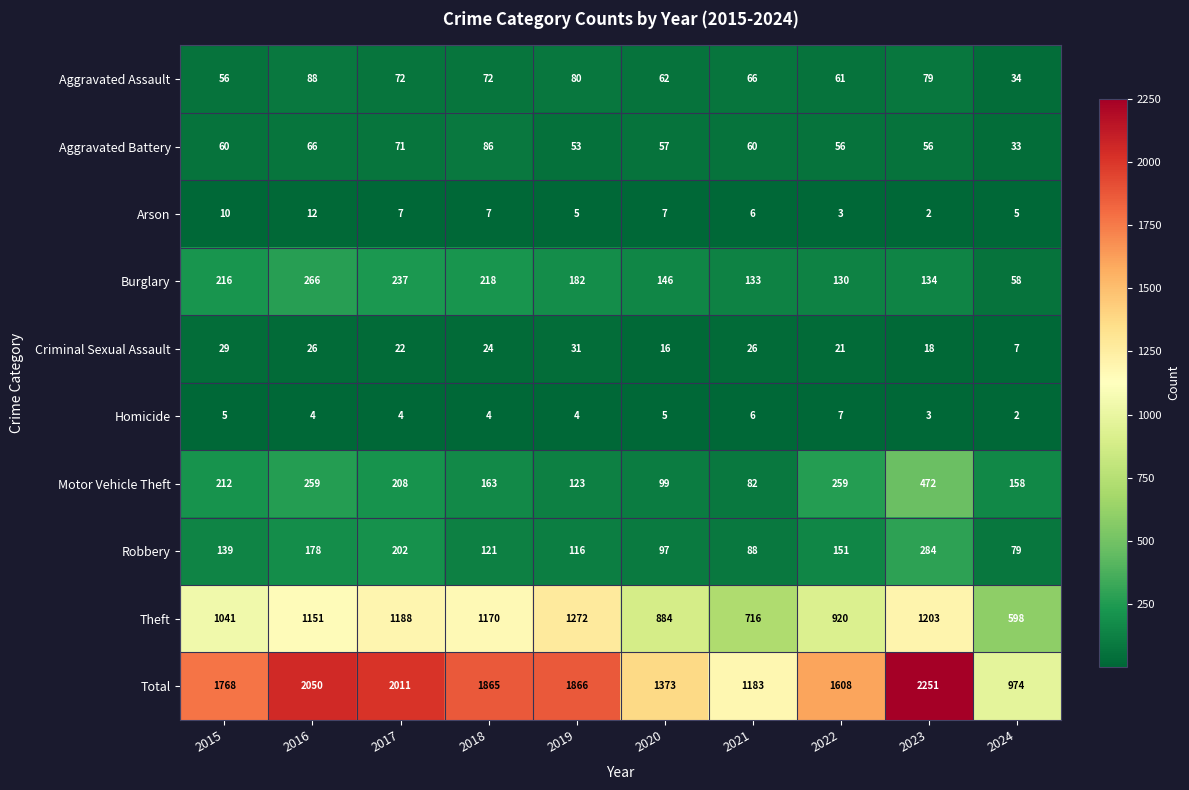

What is the maximum value shown in the chart?

2251